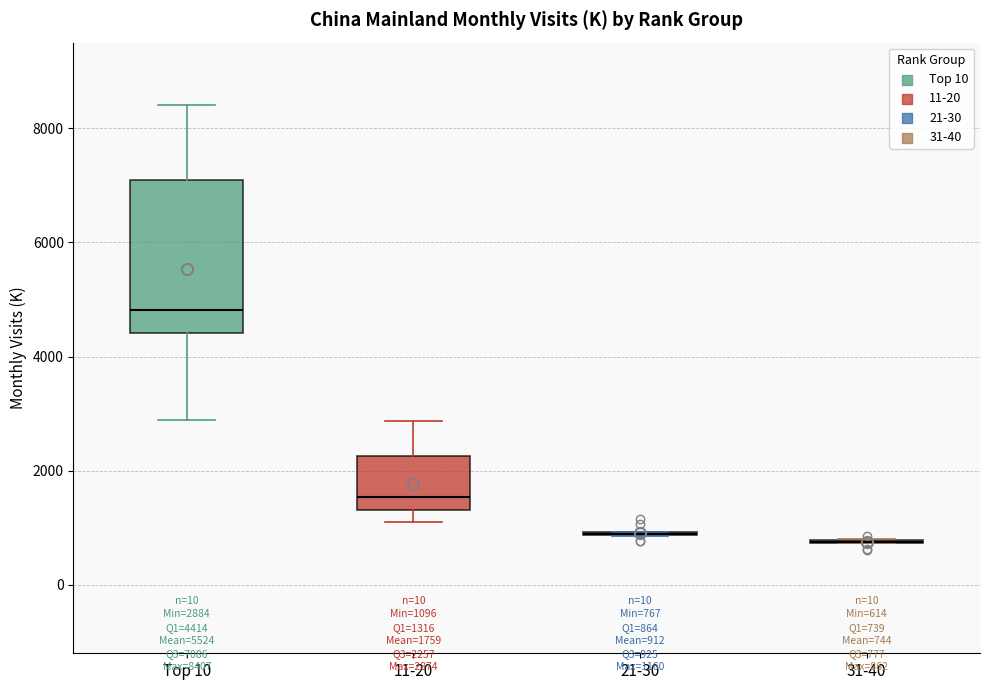

Which box is the tallest, from its lower edge to its upper edge?

Top 10